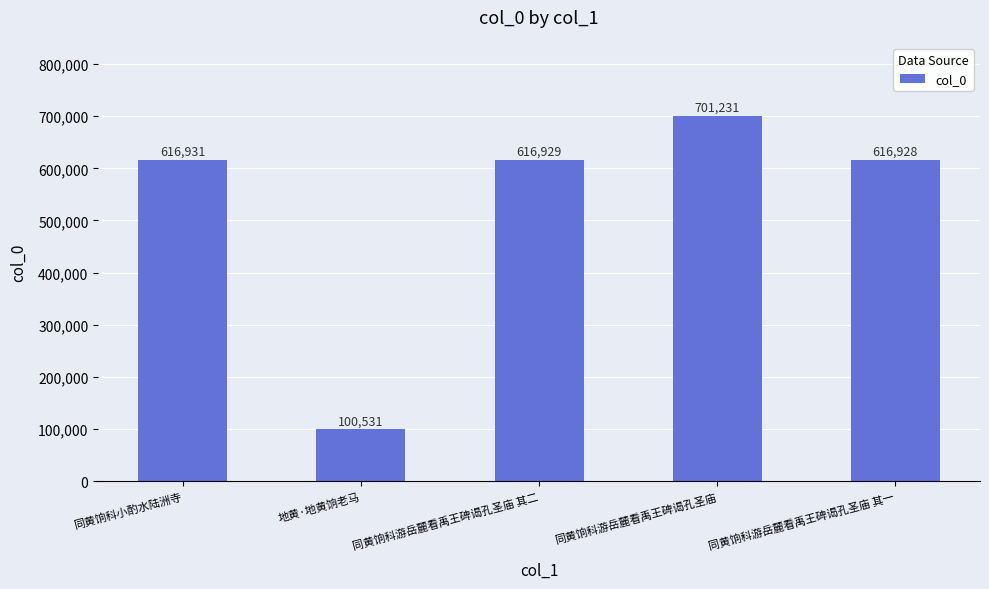

True or false: the data shows 380893 at 同黄饷科小酌水陆洲寺.

False